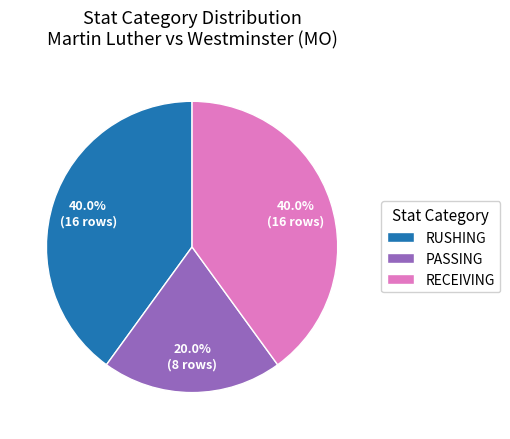

Which has a higher value, RECEIVING or PASSING?

RECEIVING